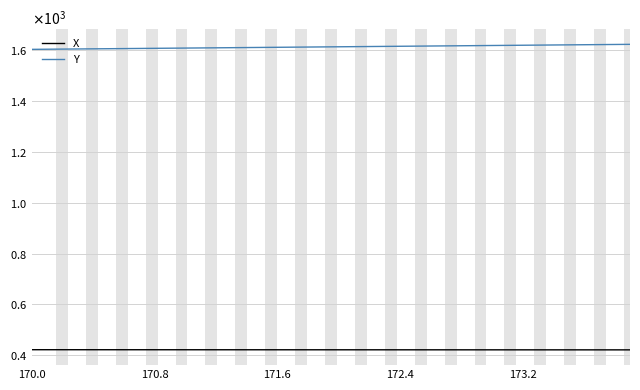

What are all the series names shown in the legend?

X, Y